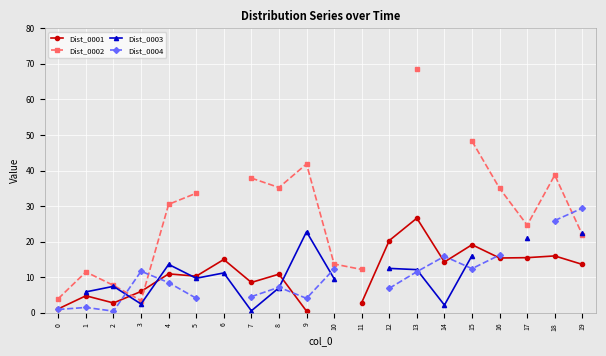

After their last crossing, which series has the higher values: Dist_0001 or Dist_0002?

Dist_0002